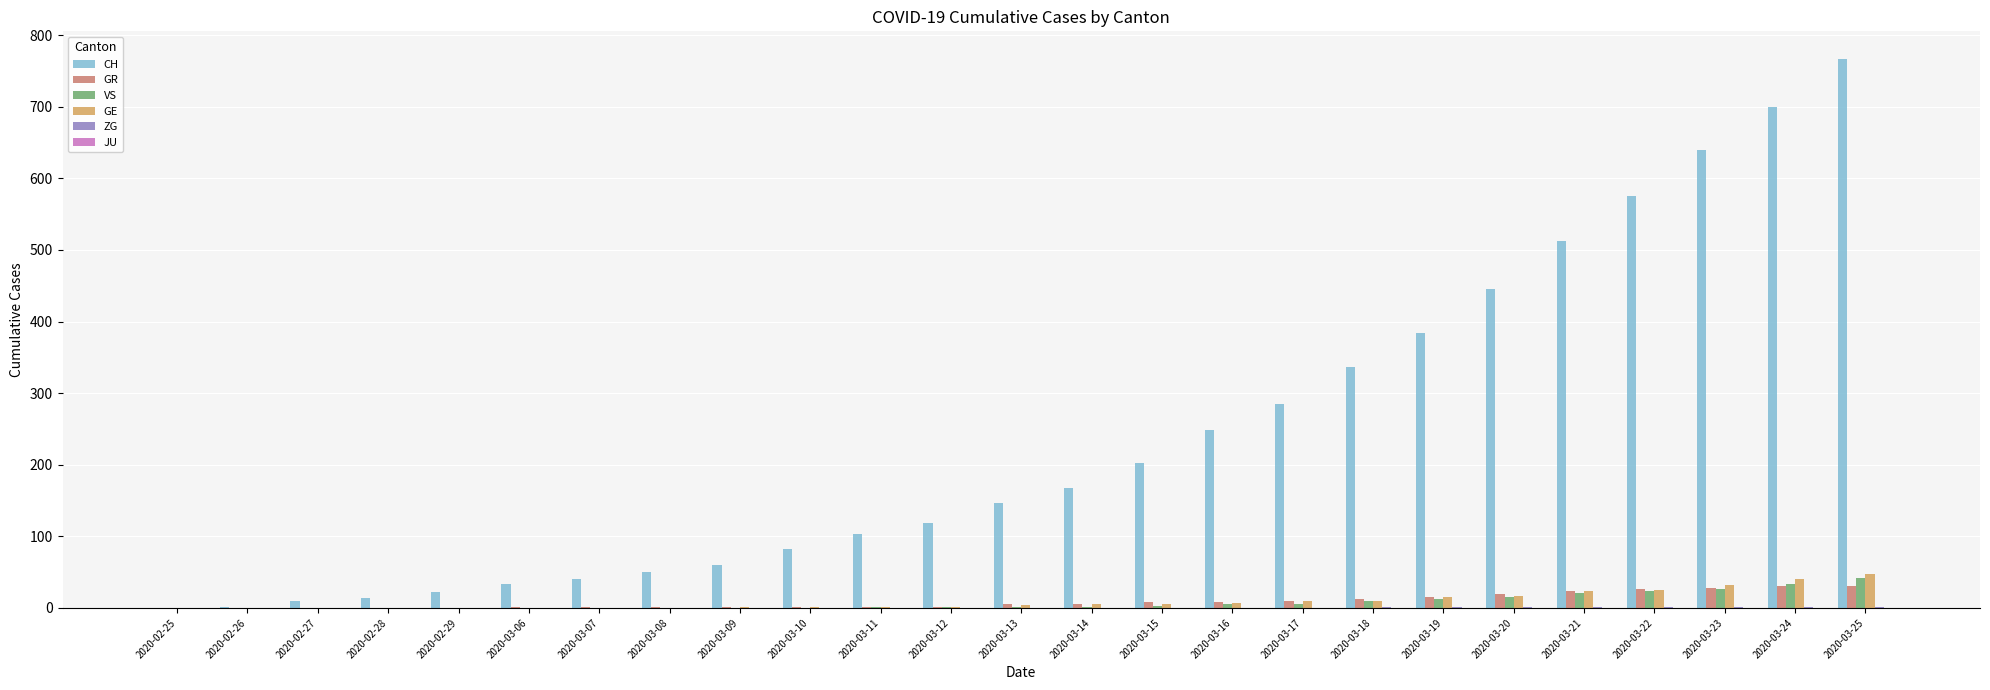

What is the highest value of the VS series?

42